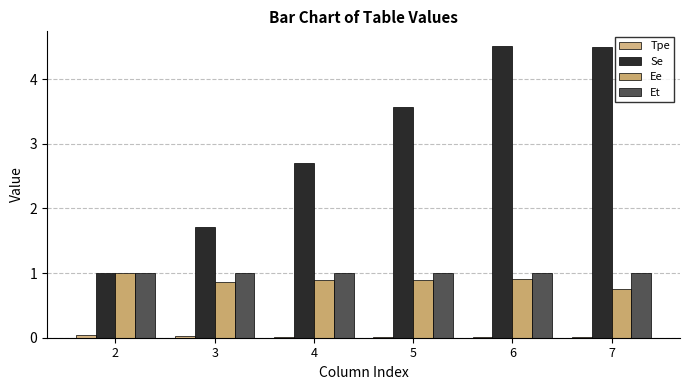

Which series has the largest total across all categories?

Se